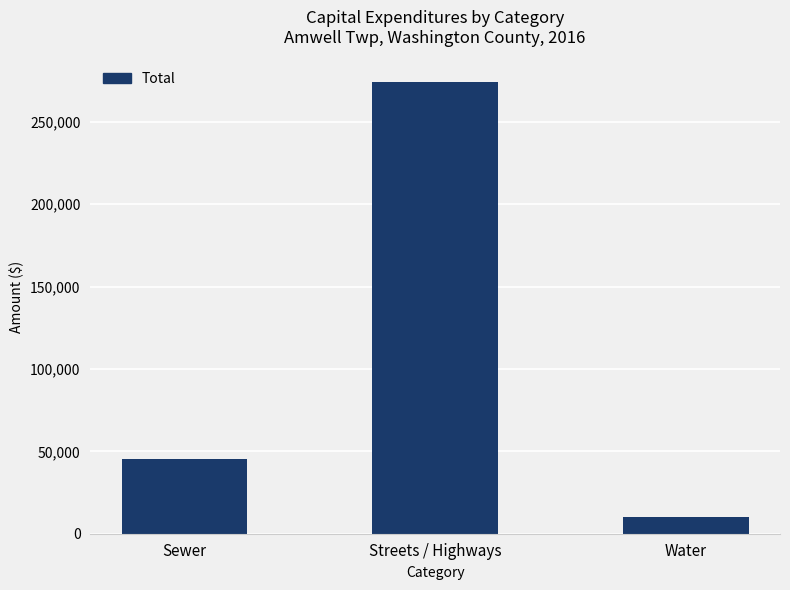

Reading left to right, what are all the values shown in this chart?

45205	274197	10000